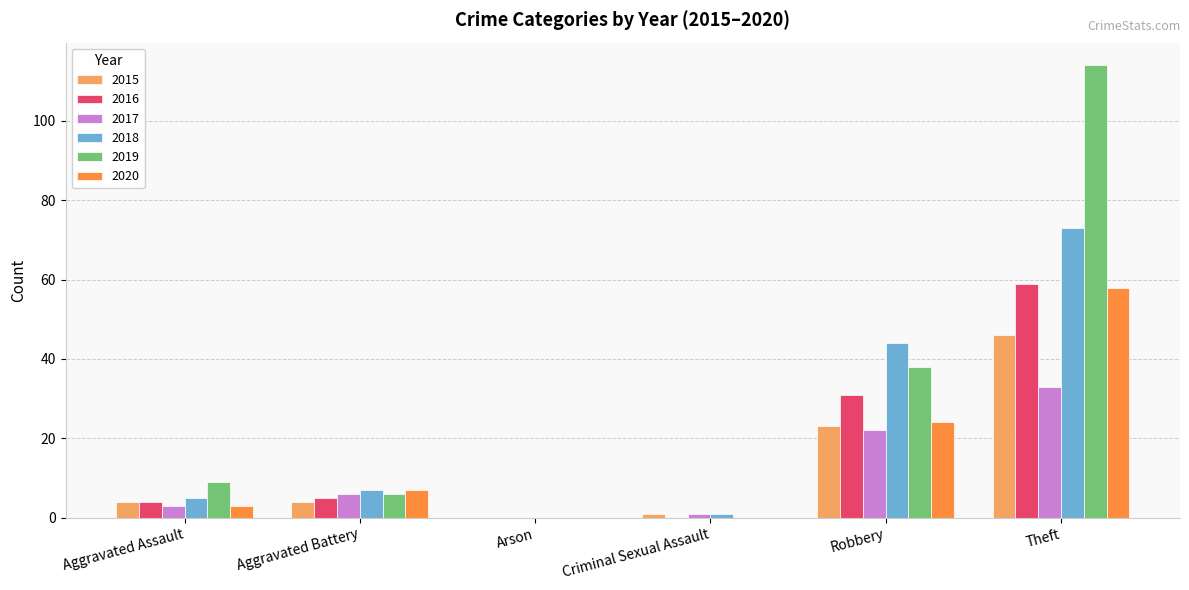

What is the sum of the 2015 values at Arson and Theft?

46